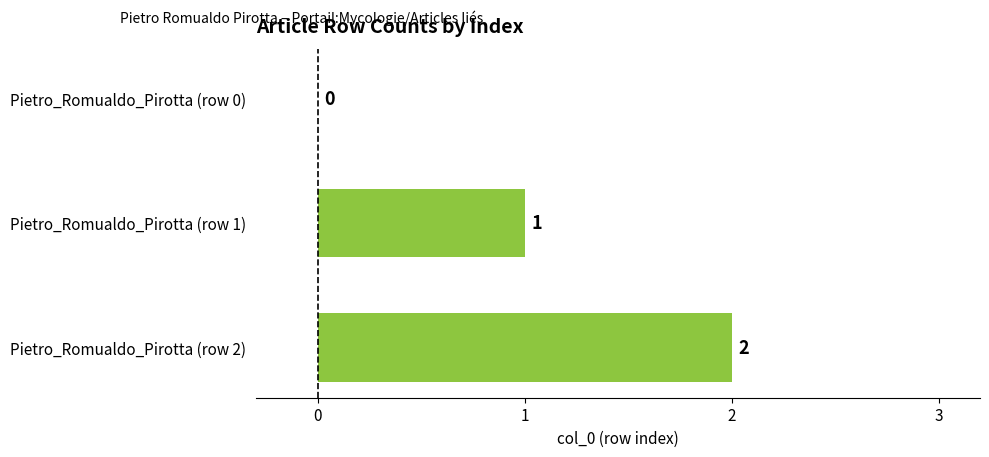

How many data points does each series have?

3